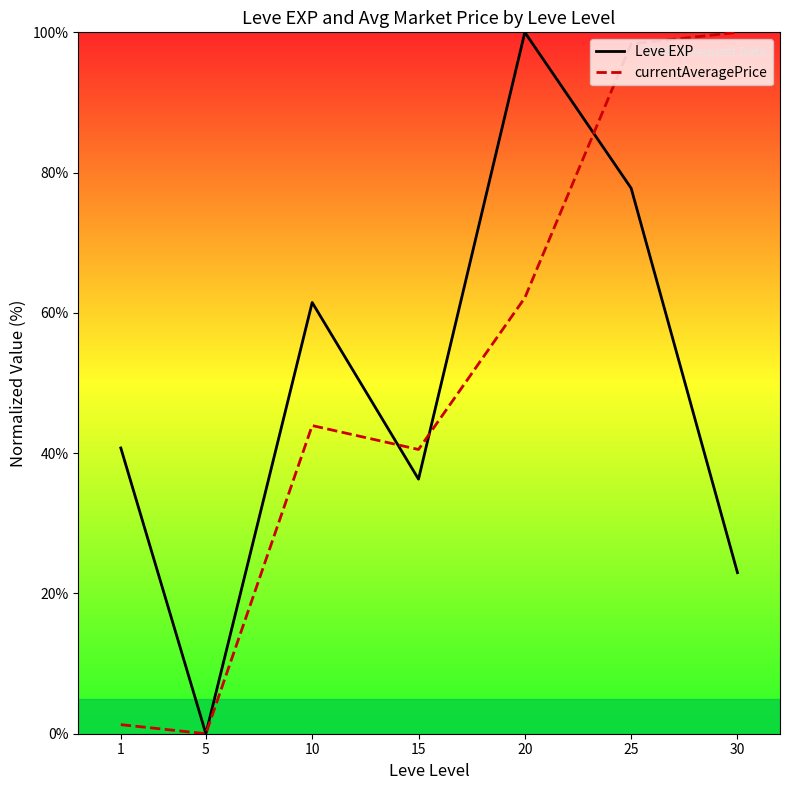

True or false: currentAveragePrice has a value of 79.0 at 10.

False